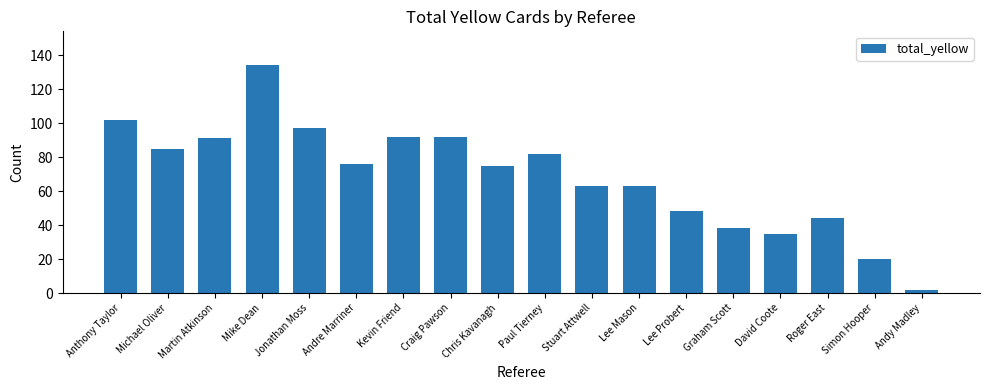

The value at Chris Kavanagh is 75. True or false?

True